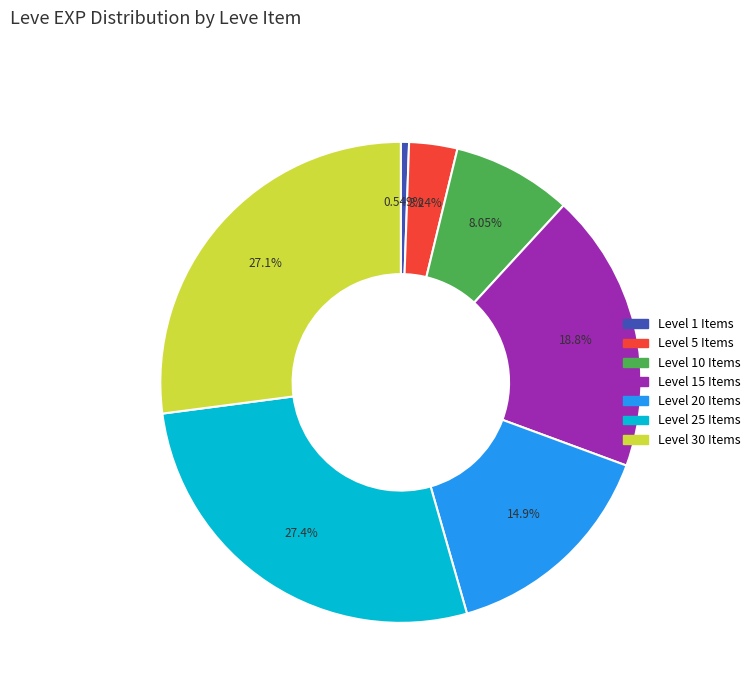

Does any single category account for the majority?

No